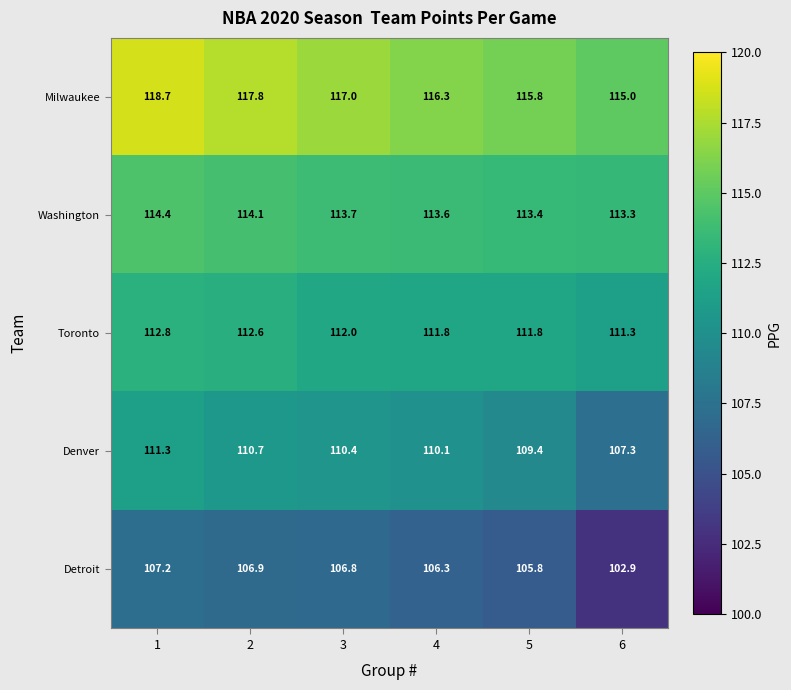

Which series has the largest total across all categories?

Milwaukee